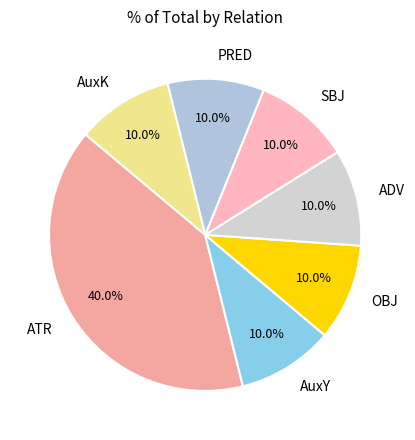

To the nearest percent, what portion does ATR represent?

40%